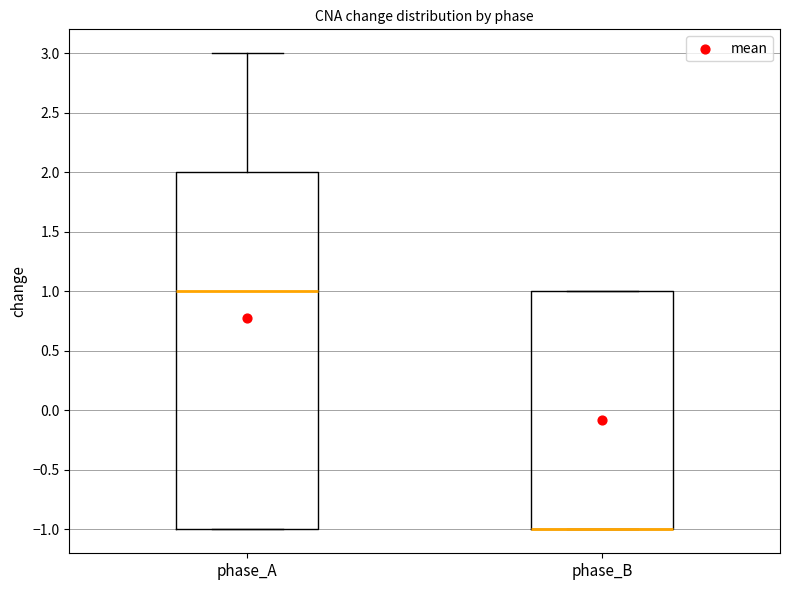

Where is the upper edge of the box for phase_B on the y-axis? The values are not printed on the chart, so give them approximately, as read against the axis.

1